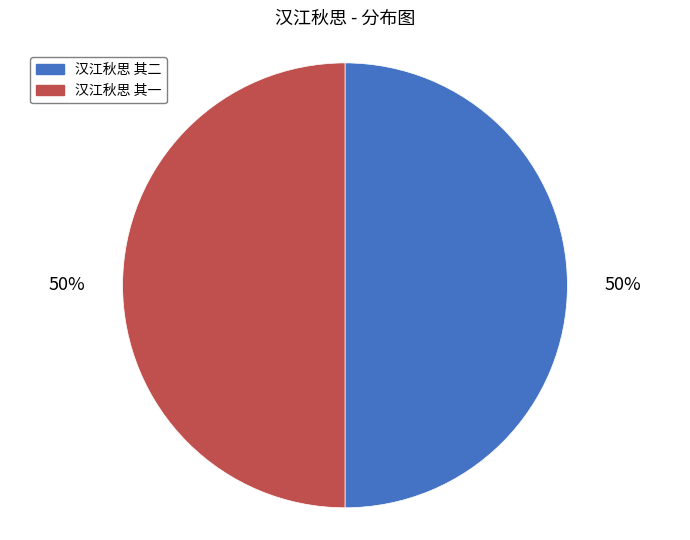

What is the ratio of the value at 汉江秋思 其二 to the value at 汉江秋思 其一?

1.0